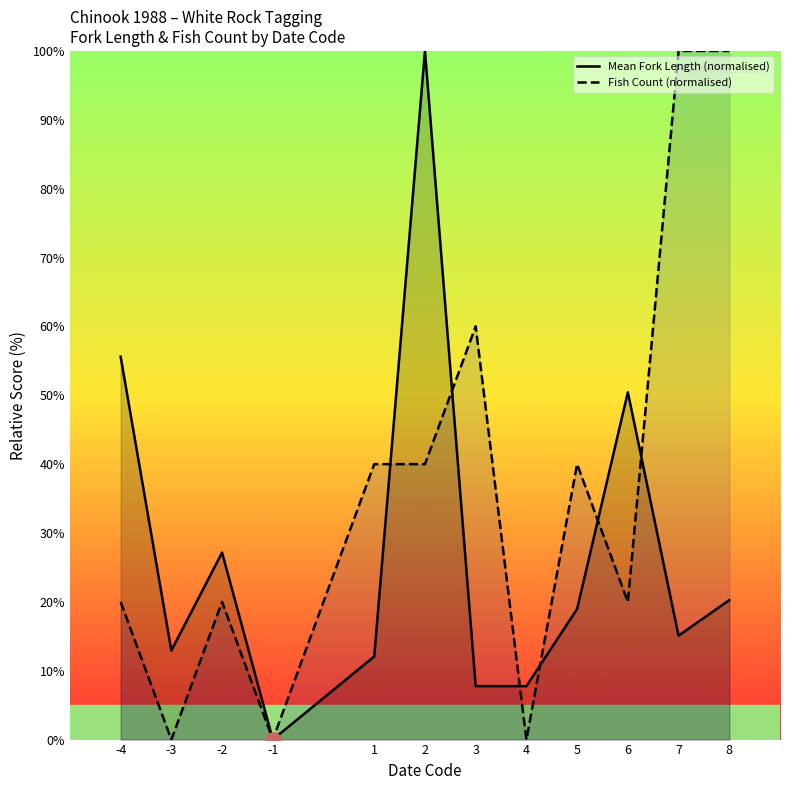

Is the value of Fish Count (normalised) at 3 greater than the value of Mean Fork Length (normalised) at -1?

Yes